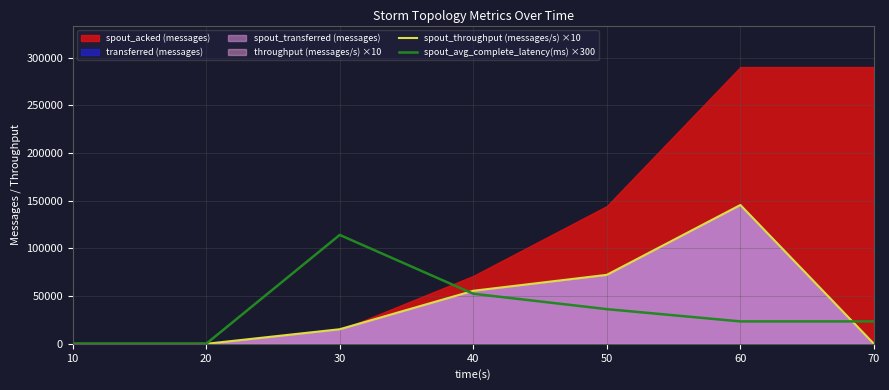

Where do spout_throughput (messages/s) ×10 and spout_avg_complete_latency(ms) ×300 first cross each other?

30 and 40